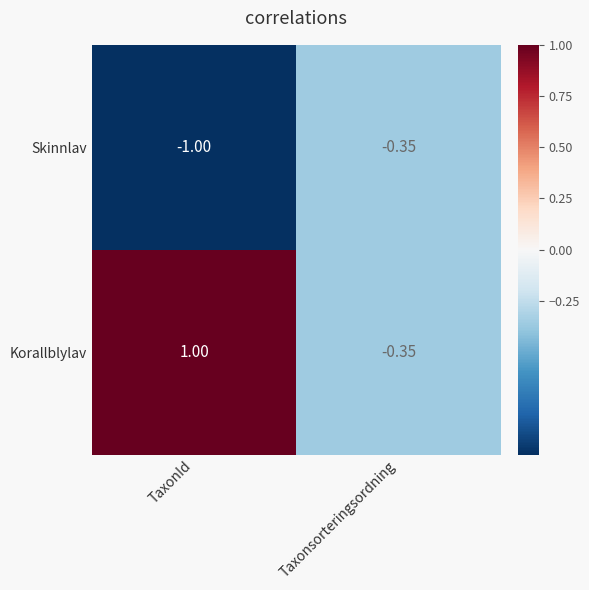

Which series has the largest total across all categories?

Korallblylav